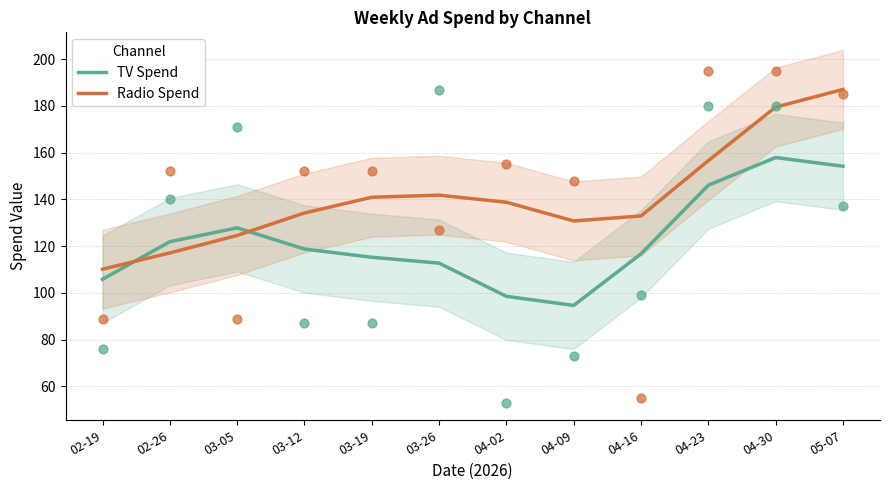

What are all the series names shown in the legend?

TV Spend, Radio Spend